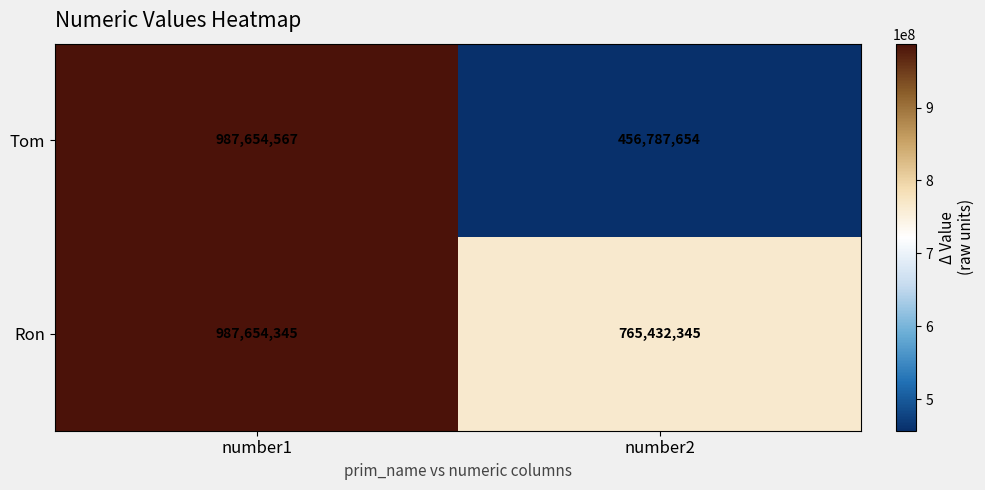

List the series in order of their overall mean, highest first.

Ron, Tom